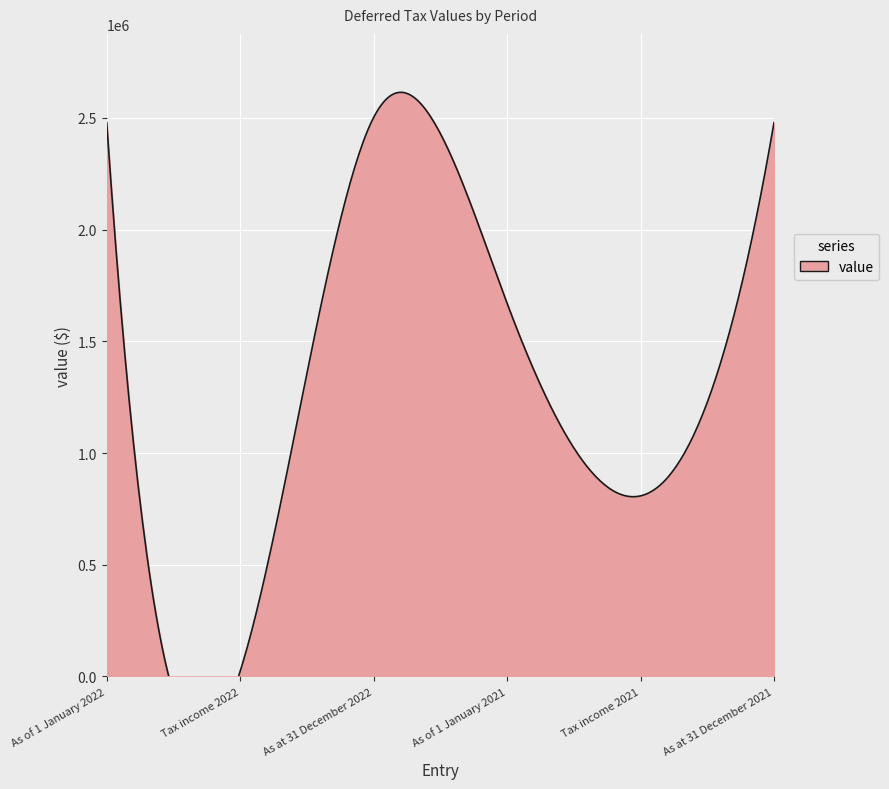

Rank the categories by value from highest to lowest.

As at 31 December 2022, As of 1 January 2022, As at 31 December 2021, As of 1 January 2021, Tax income 2021, Tax income 2022